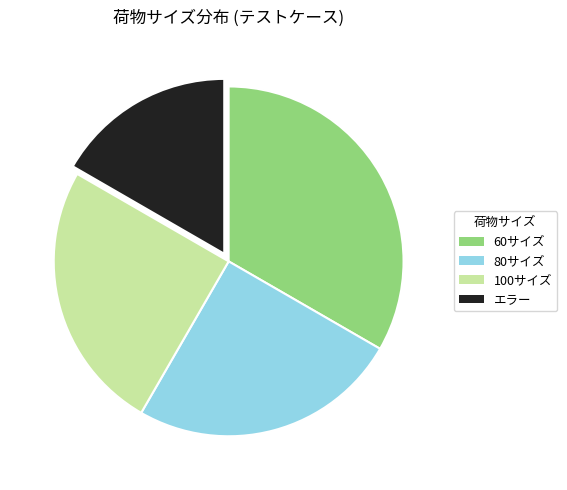

Does 80サイズ represent more than half of the total?

No